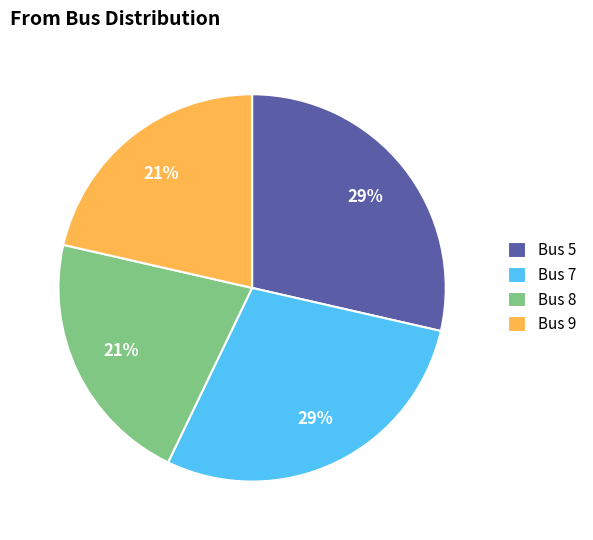

How many segments does this pie chart have?

4